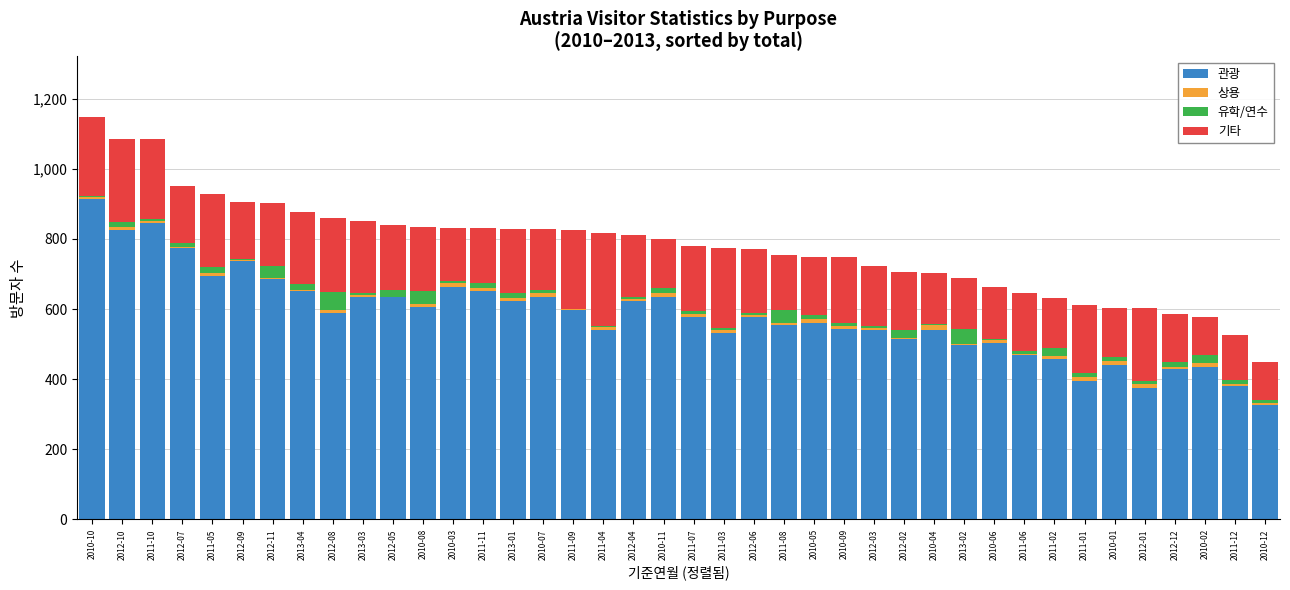

The value of 관광 at 2011-07 is 915. True or false?

False